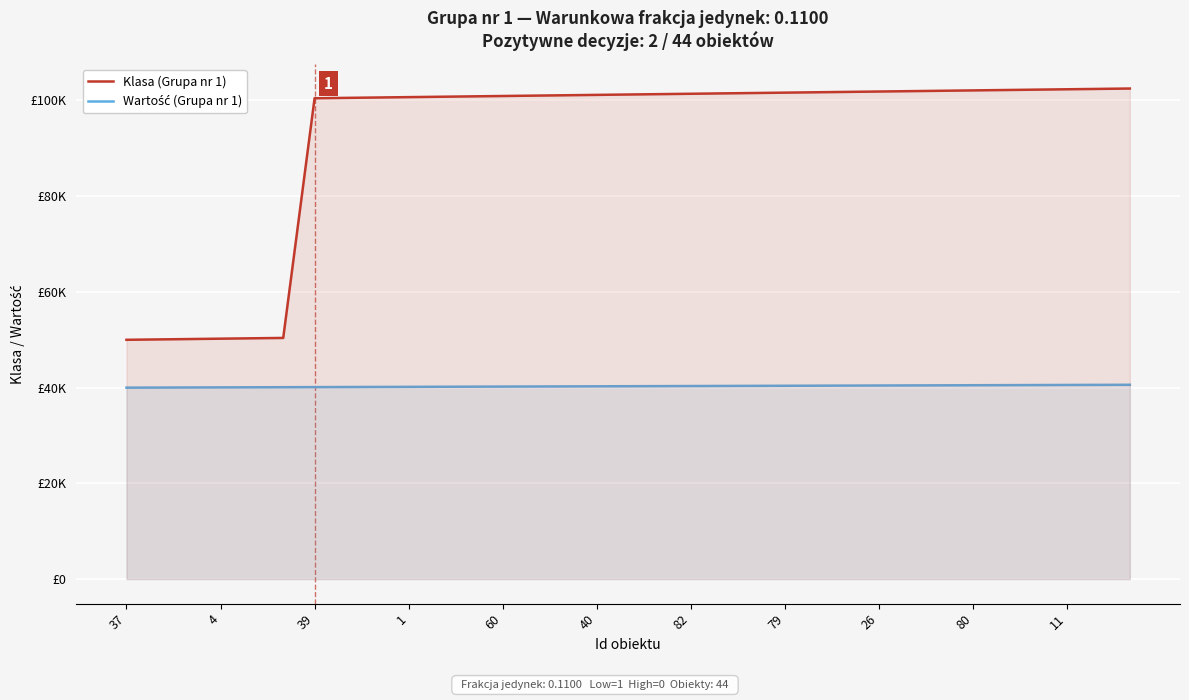

Rank the series at 80 from highest to lowest value.

Klasa (Grupa nr 1), Wartość (Grupa nr 1)